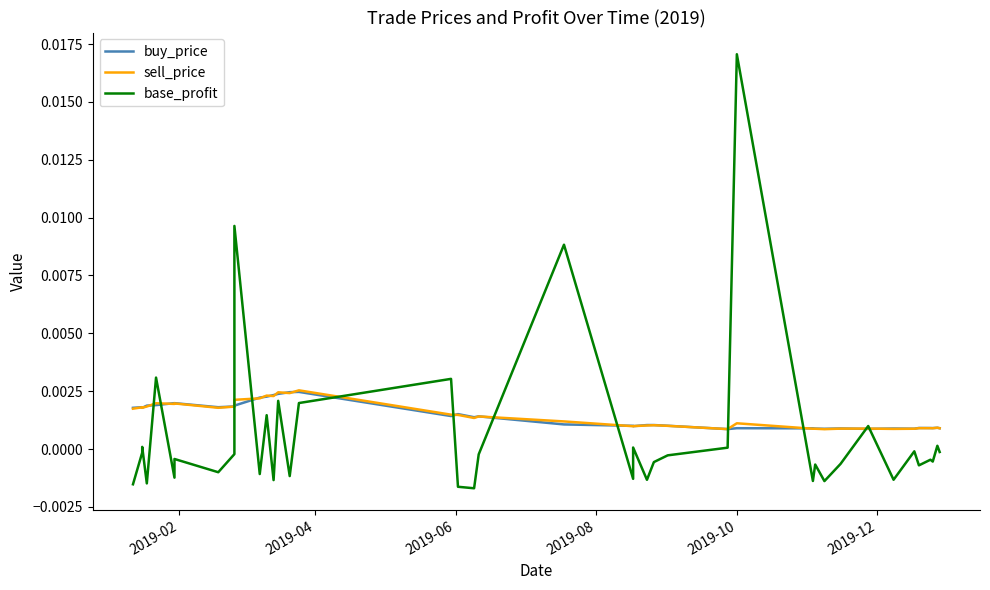

How many lines are shown in the chart?

3